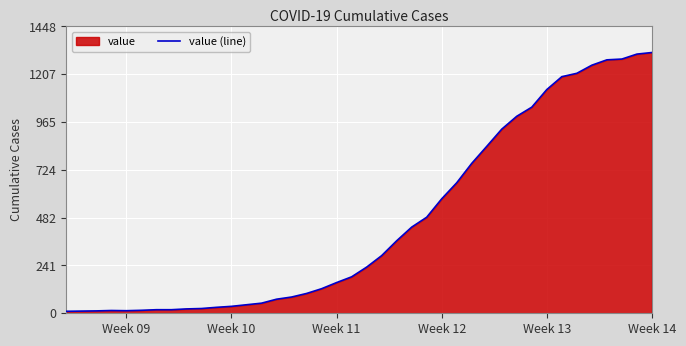

What is the maximum value shown in the chart?

1317